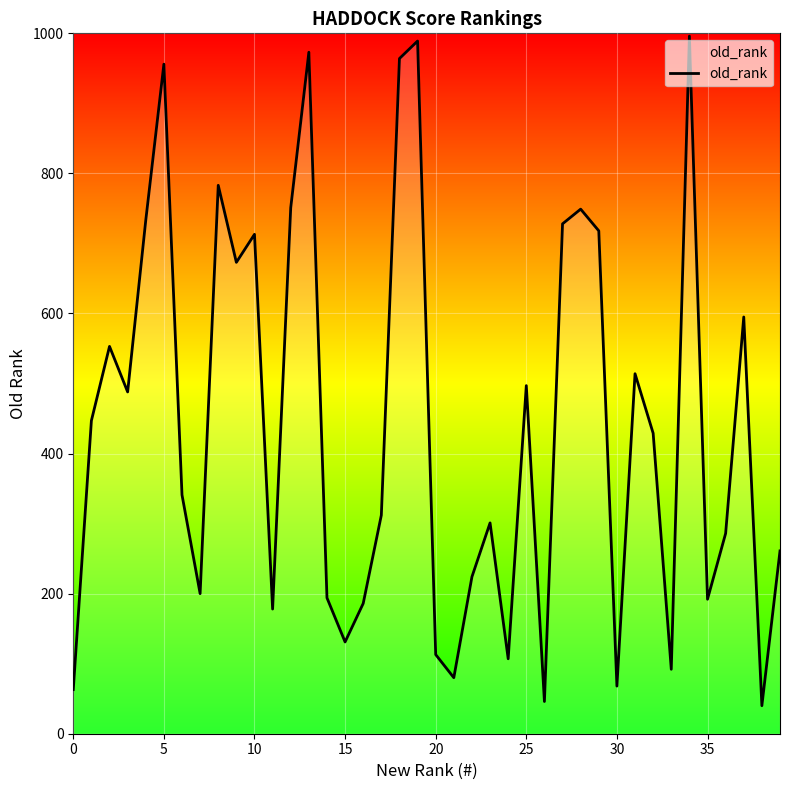

What is the maximum value shown in the chart?

996